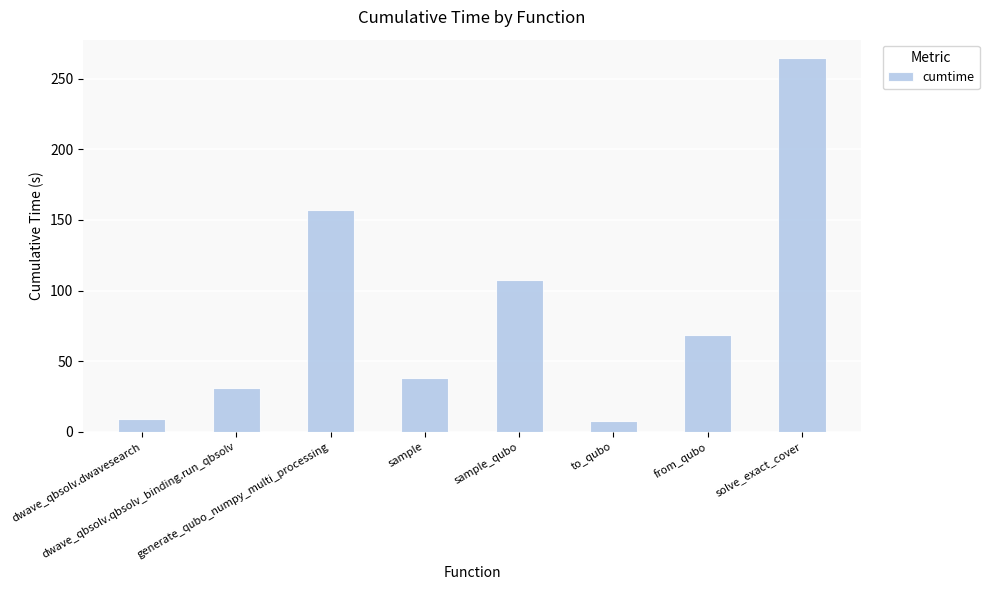

What is the minimum value shown in the chart?

7.4